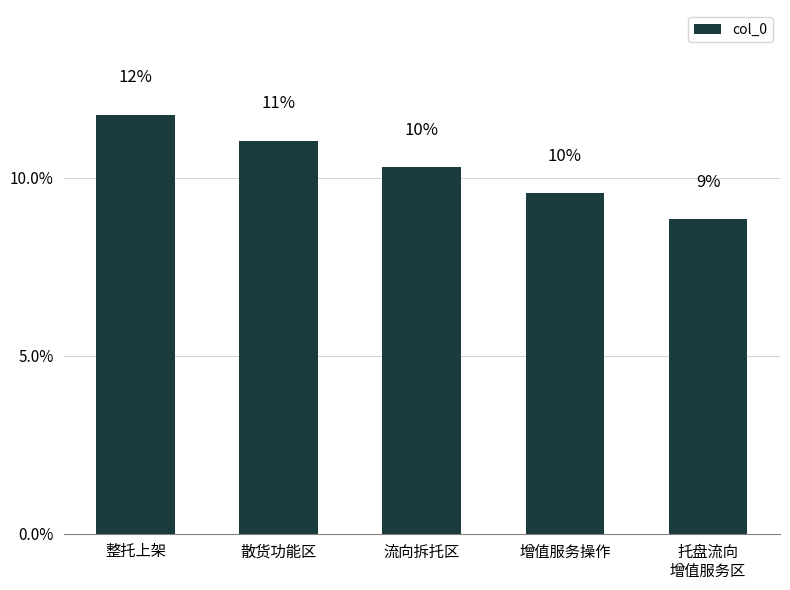

Reading left to right, extract all data points from this chart.

0.1	0.1	0.1	0.1	0.1